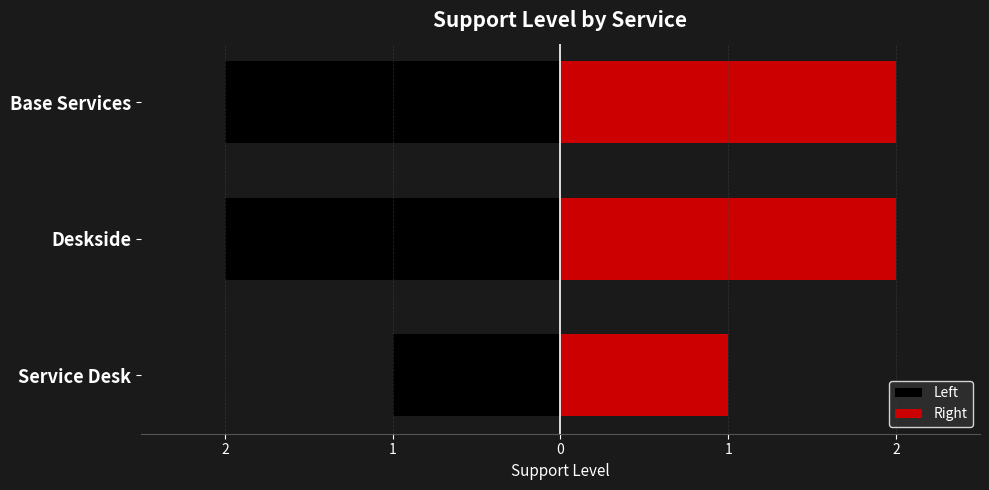

What is the difference between the maximum and minimum values in the Left series?

1